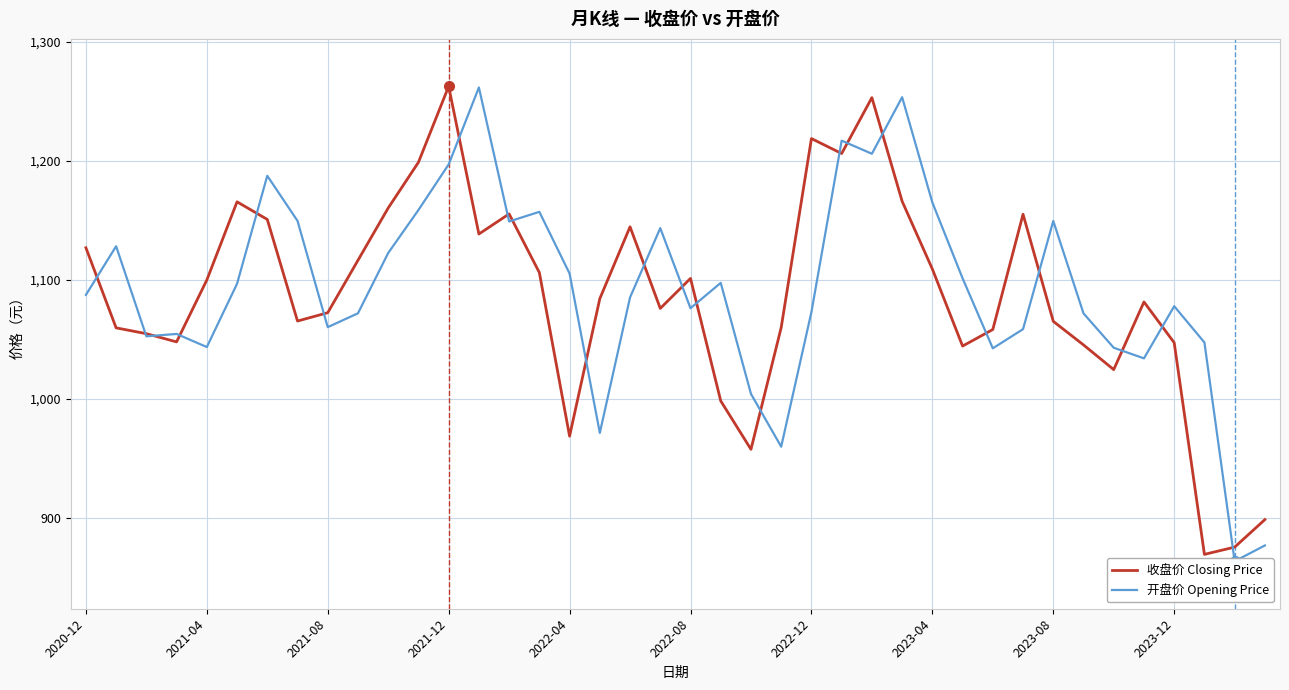

What is the difference between the second highest and second lowest values in the 收盘价 Closing Price series?

377.5